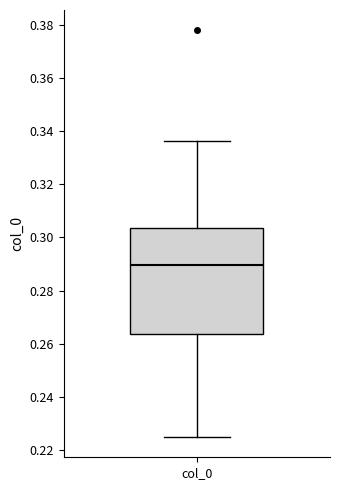

Where does the median line of the box for col_0 sit on the y-axis? The values are not printed on the chart, so give them approximately, as read against the axis.

0.290